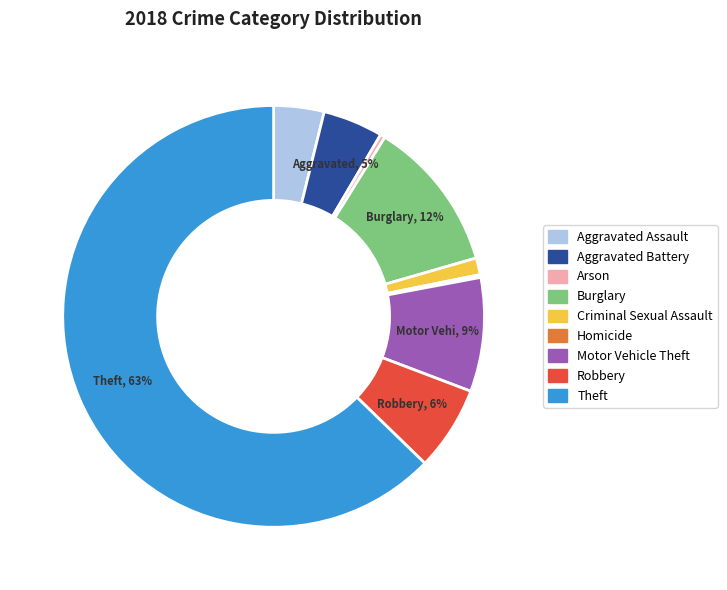

Does any single category account for the majority?

Yes